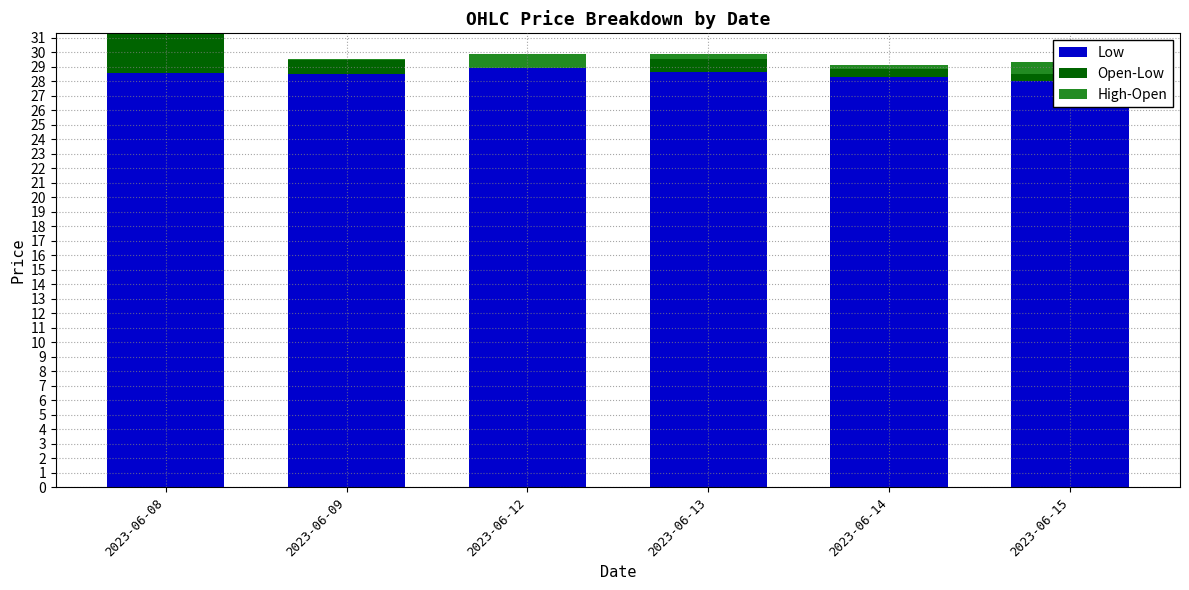

The value of High-Open at 2023-06-14 is -0.2. True or false?

False